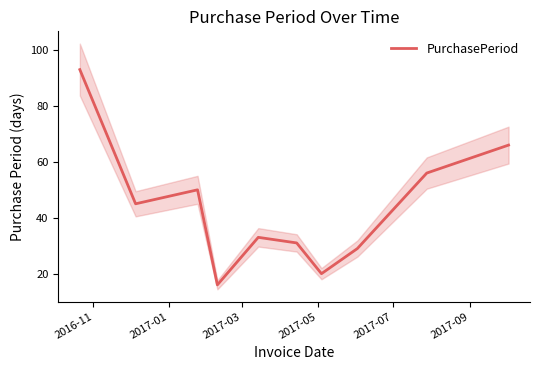

What is the minimum value for PurchasePeriod?

16